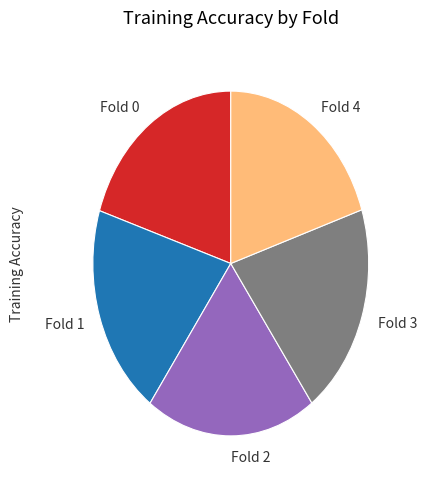

Do Fold 4 and Fold 1 together represent more than half of the pie?

No